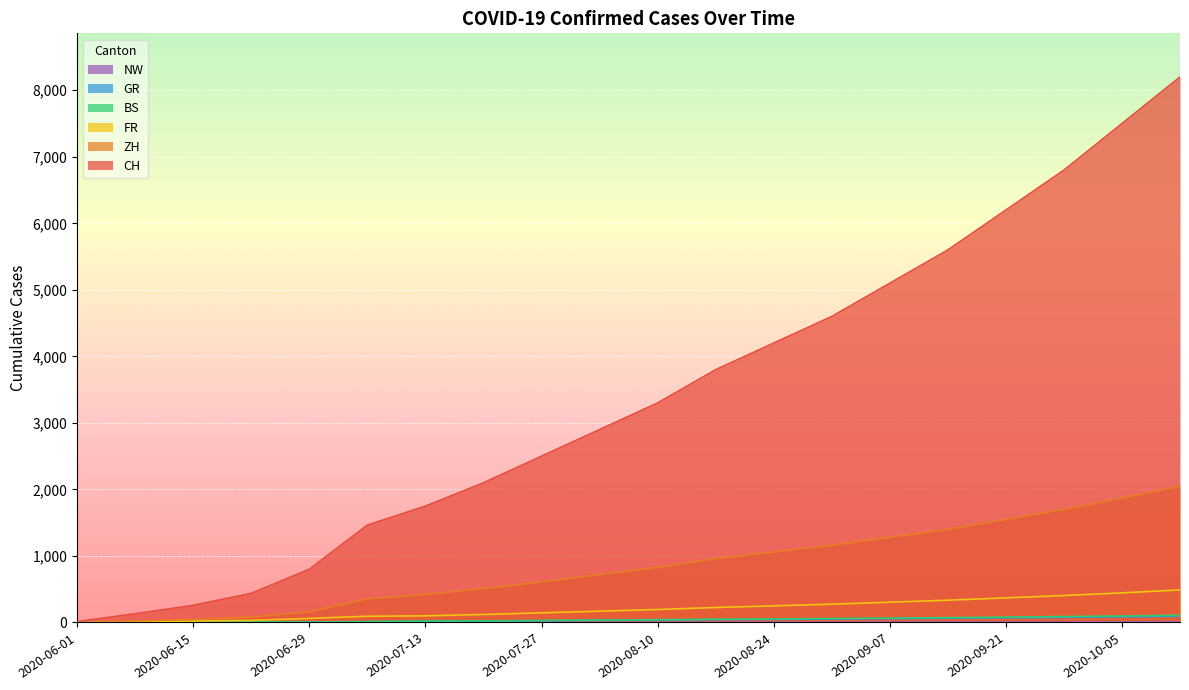

How many categories are shown in the chart?

20